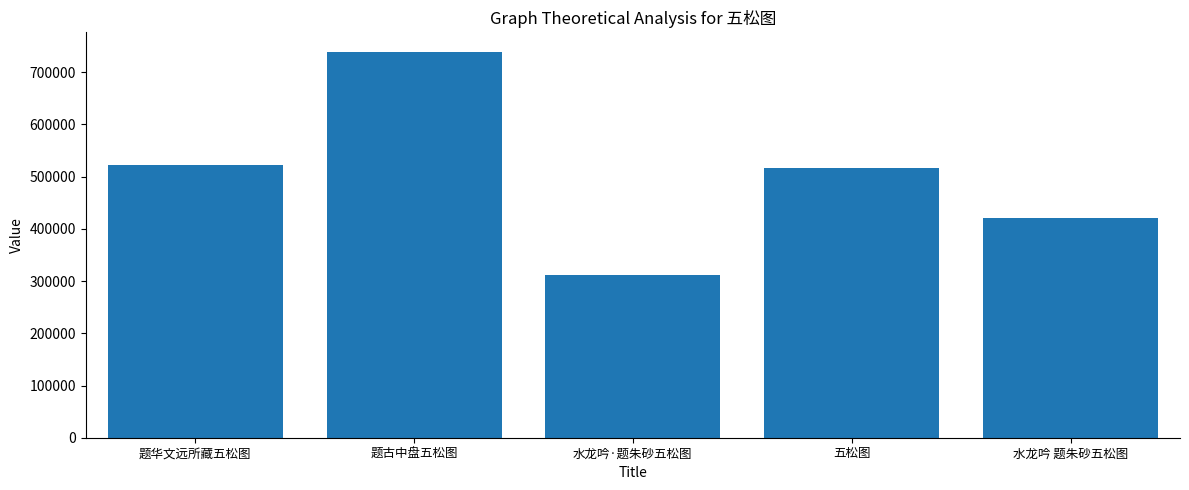

What is the label of the 5th bar from the left?

水龙吟 题朱砂五松图